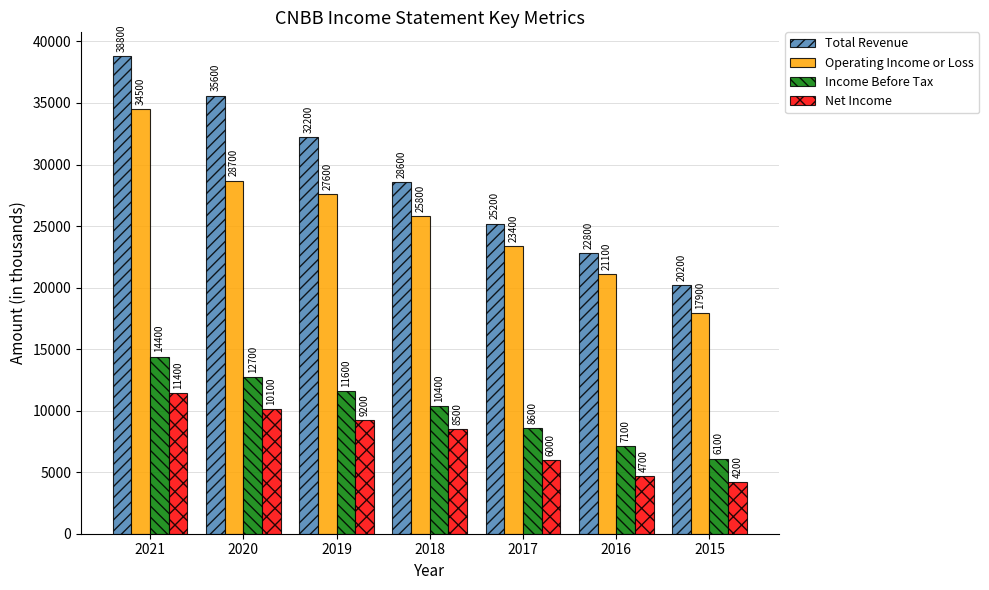

Reading left to right, what are all the values shown in this chart?

Total Revenue: 38800	35600	32200	28600	25200	22800	20200
Operating Income or Loss: 34500	28700	27600	25800	23400	21100	17900
Income Before Tax: 14400	12700	11600	10400	8600	7100	6100
Net Income: 11400	10100	9200	8500	6000	4700	4200